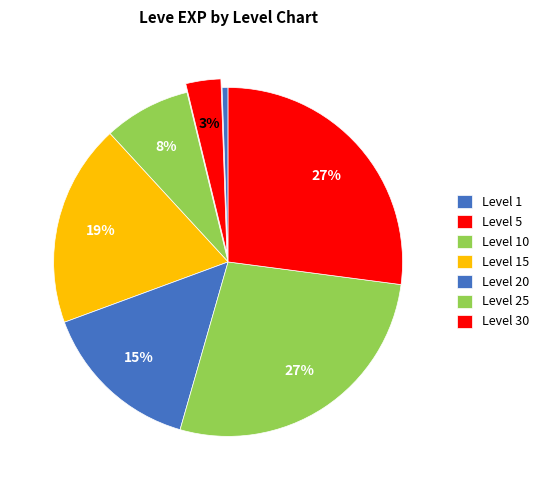

Between Level 10 and Level 1, which is larger?

Level 10